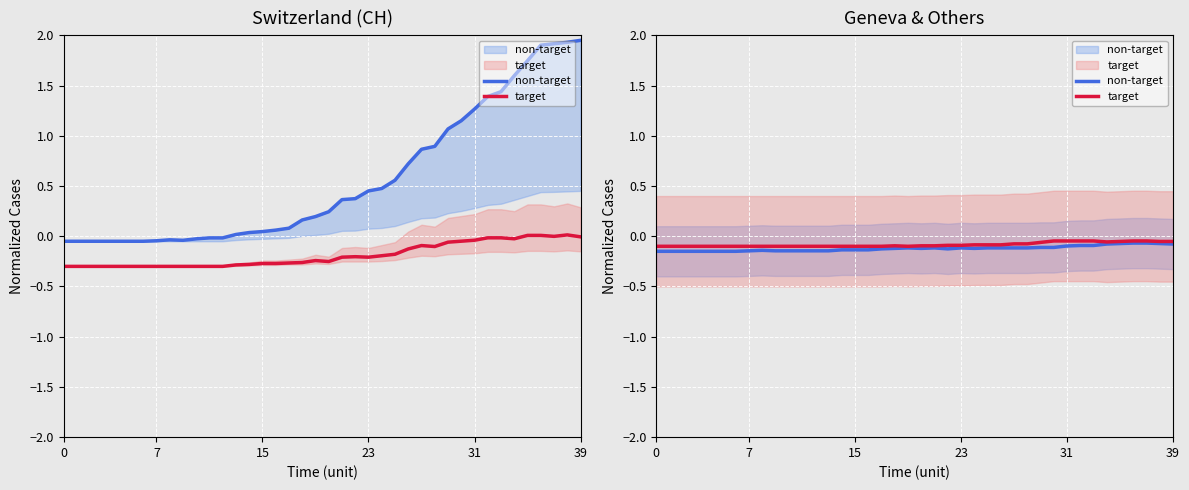

What is the label of the 33rd point from the right?

7